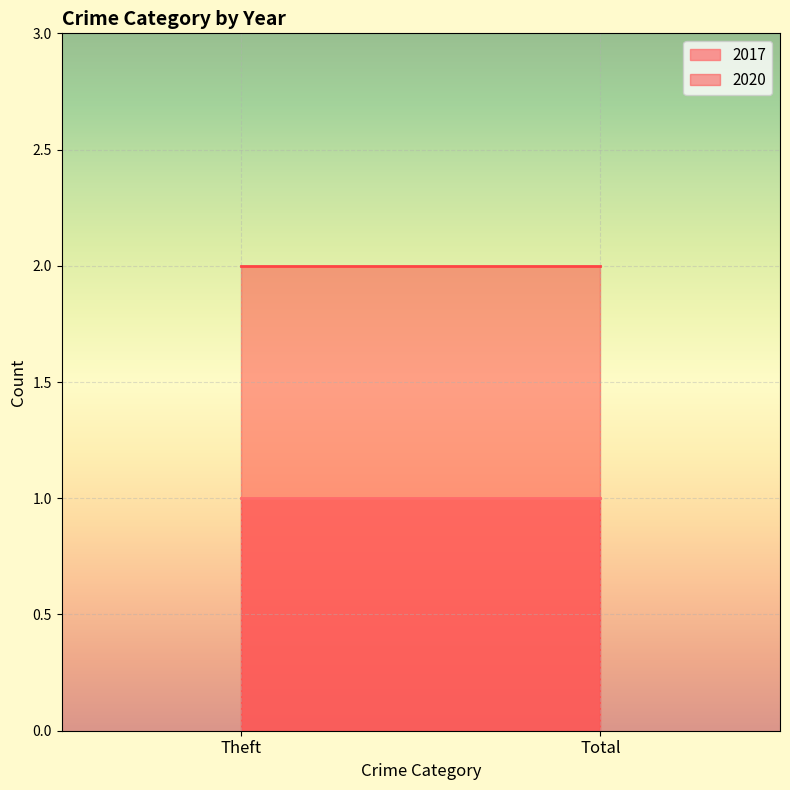

At how many categories does at least one series exceed 1?

2